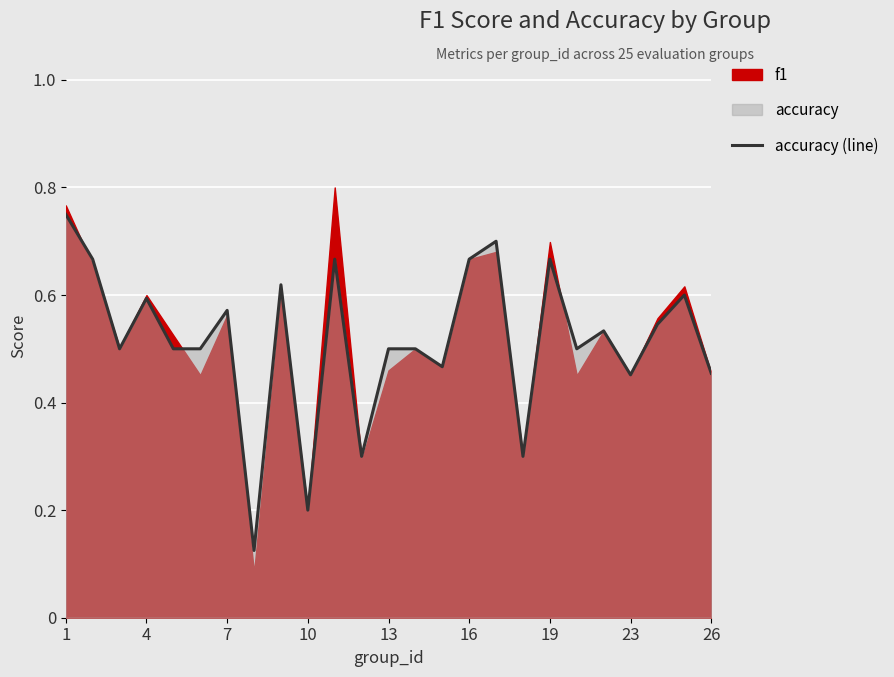

What is the greatest value displayed?

0.8